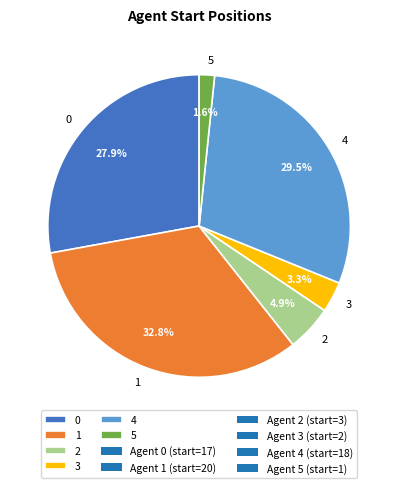

What percentage is the 0 slice, to the nearest percent?

28%